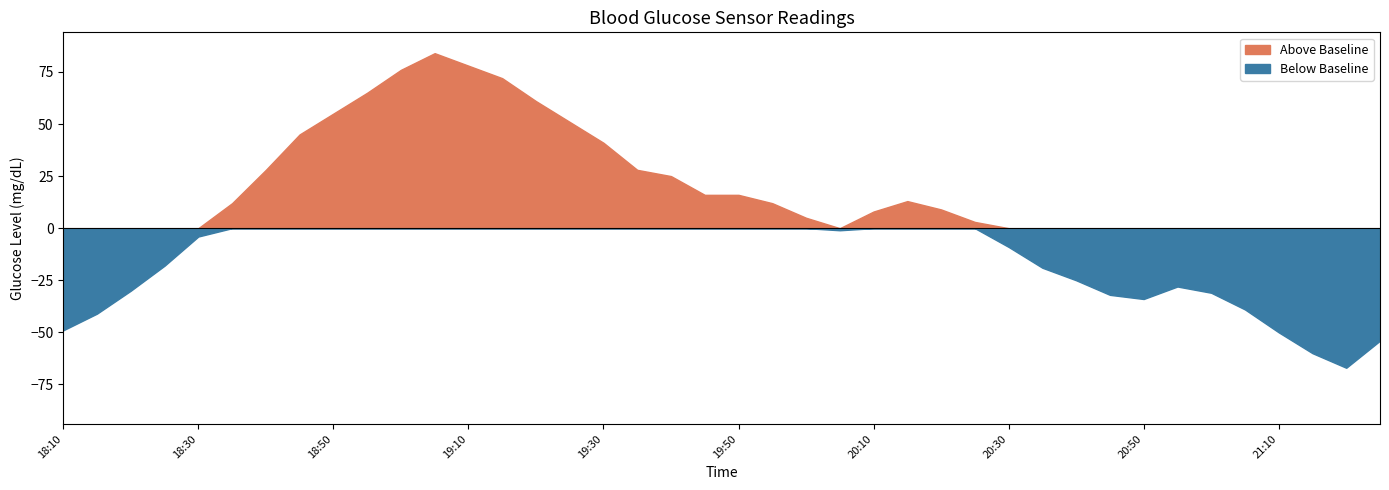

How many lines are shown in the chart?

1